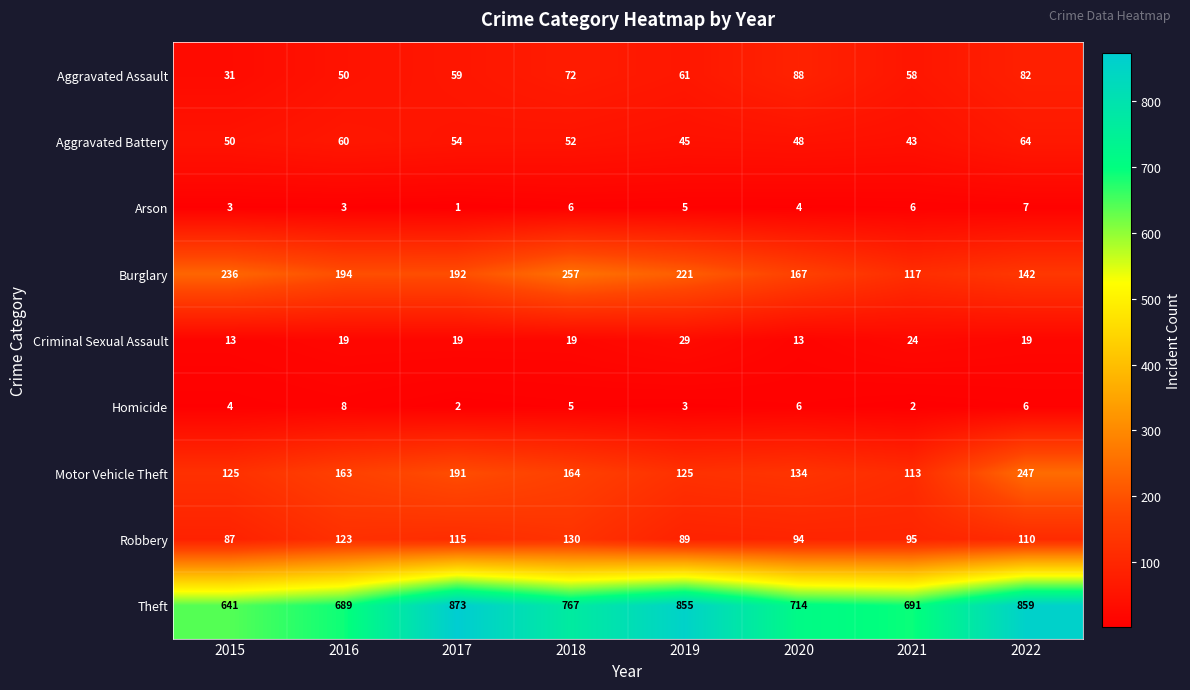

At which label is Arson closest to 4?

2020